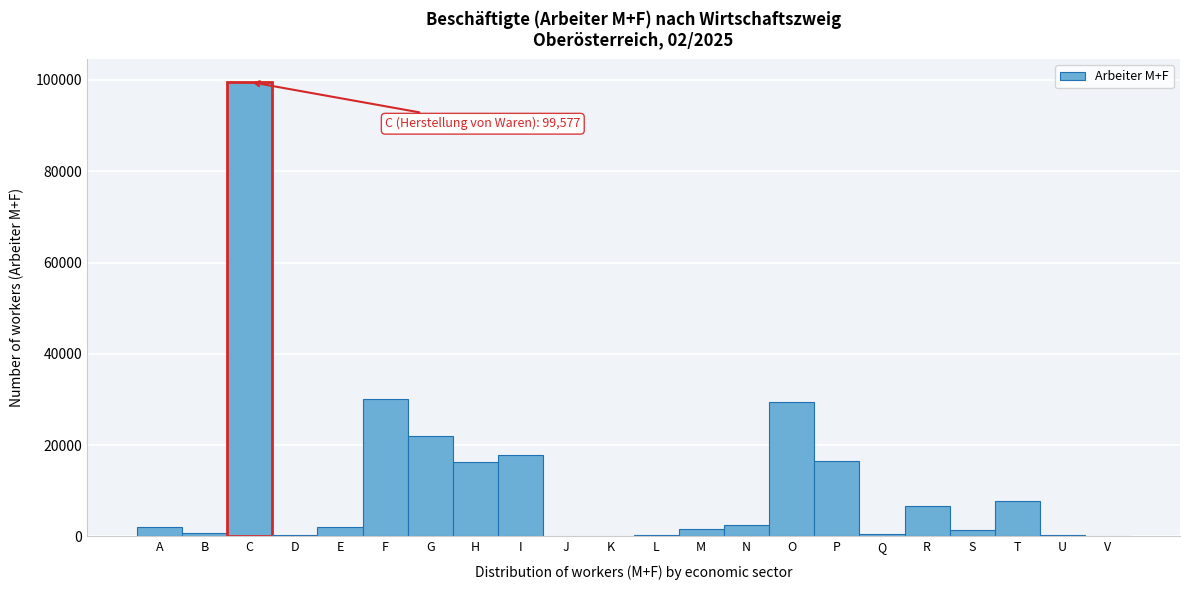

Which label corresponds to the largest value in the chart?

C